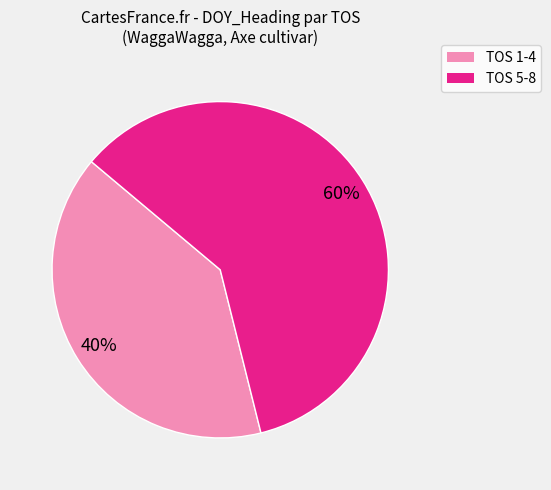

How many slices are in this pie chart?

2